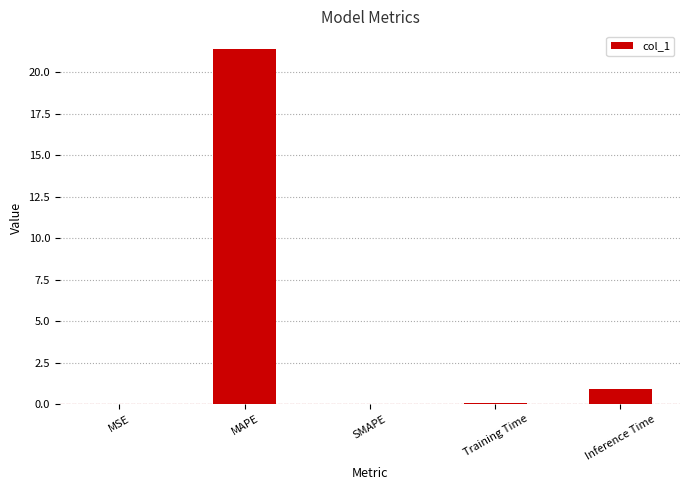

Count the number of data series in this chart.

1